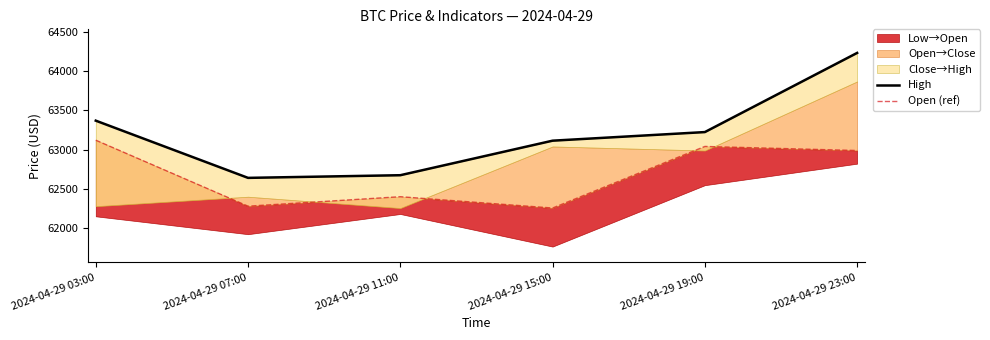

What is the minimum value shown in the chart?

62256.0